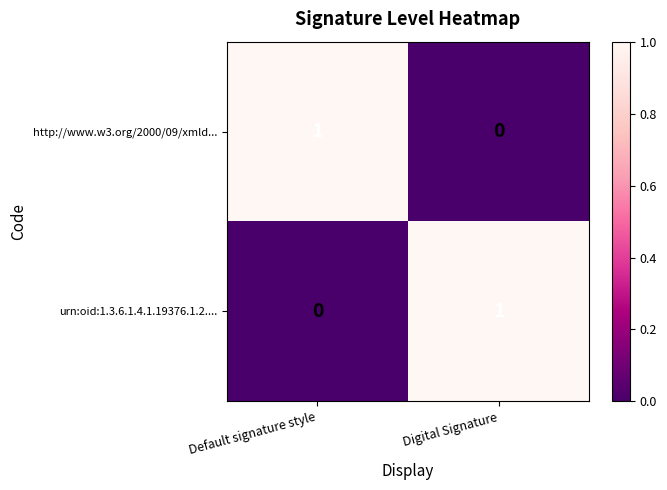

Rank the categories by urn:oid:1.3.6.1.4.1.19376.1.2.... value from highest to lowest.

Digital Signature, Default signature style